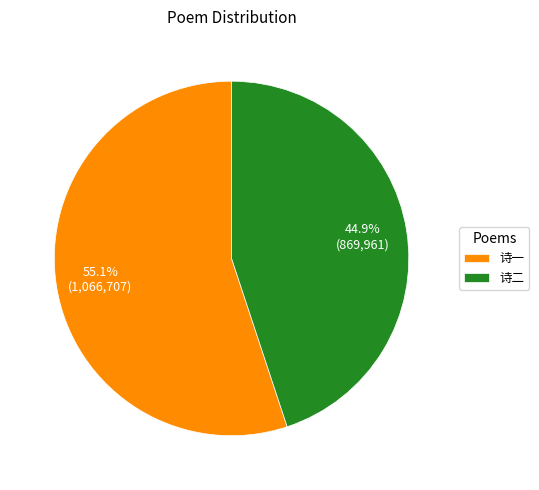

Is there any slice that represents more than half of the pie?

Yes